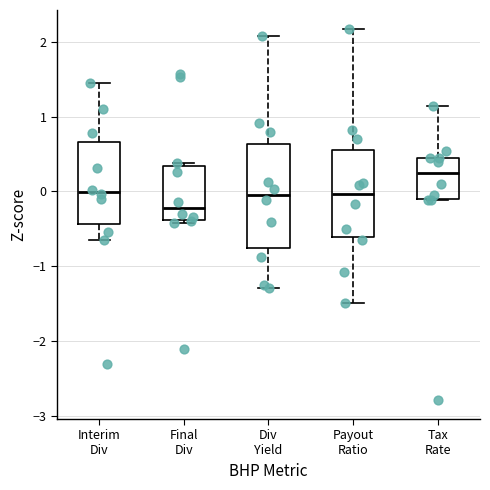

Comparing the boxes themselves (not the whiskers), which one is the tallest?

Div Yield